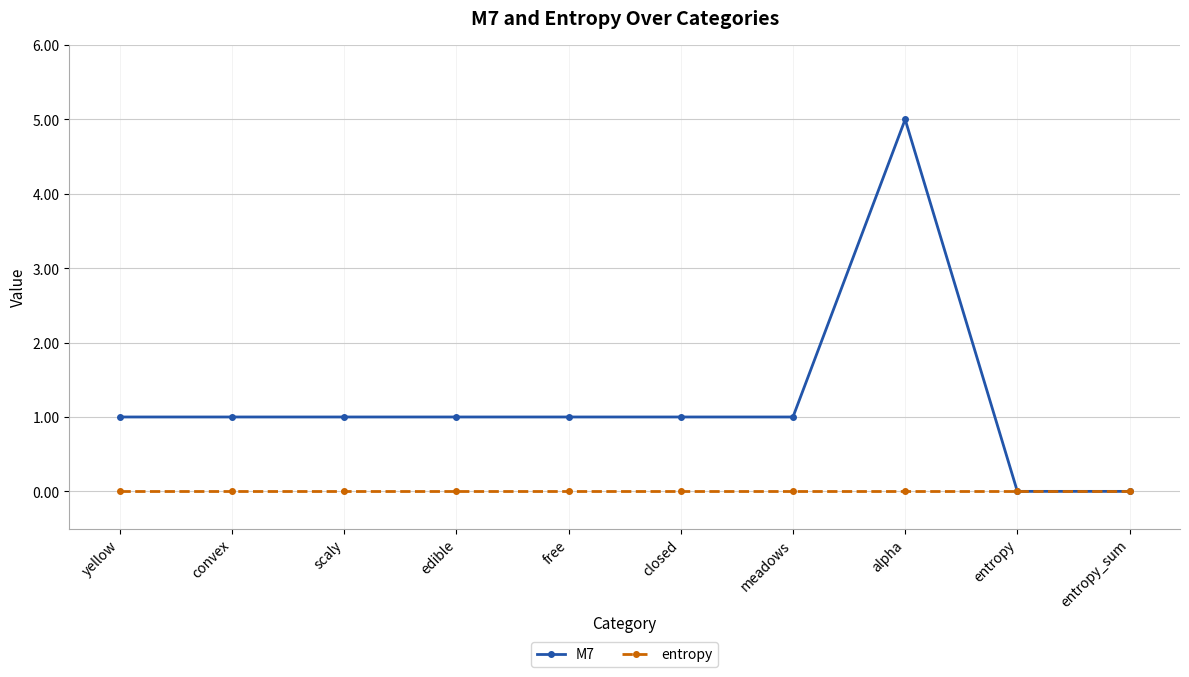

Is the value of M7 at convex greater than the value of entropy at entropy?

Yes